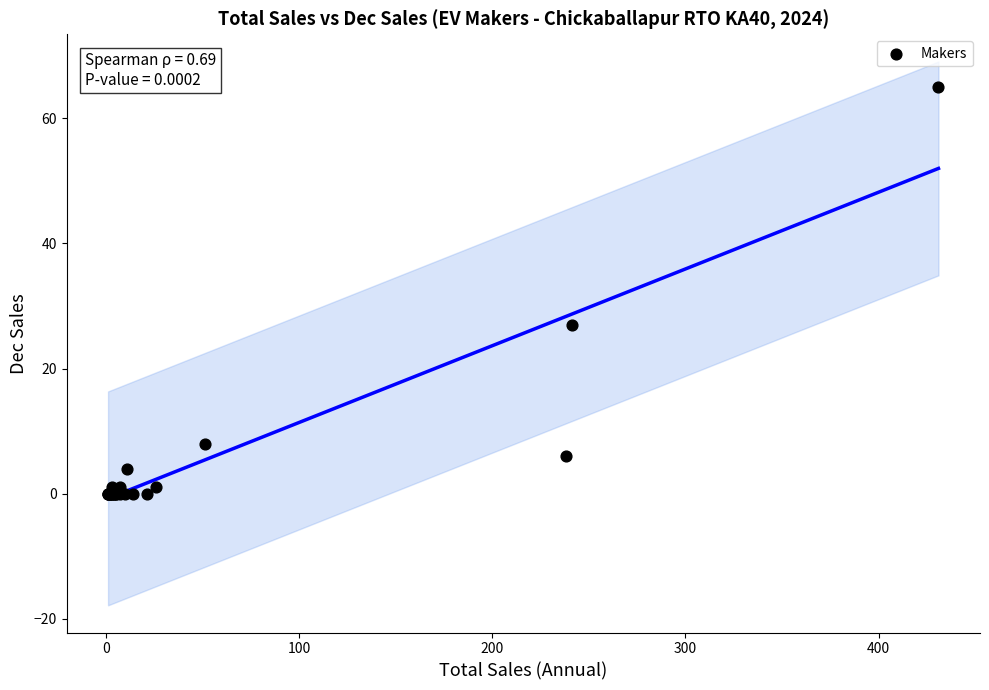

What Y value in the scatter plot is closest to 32?

27